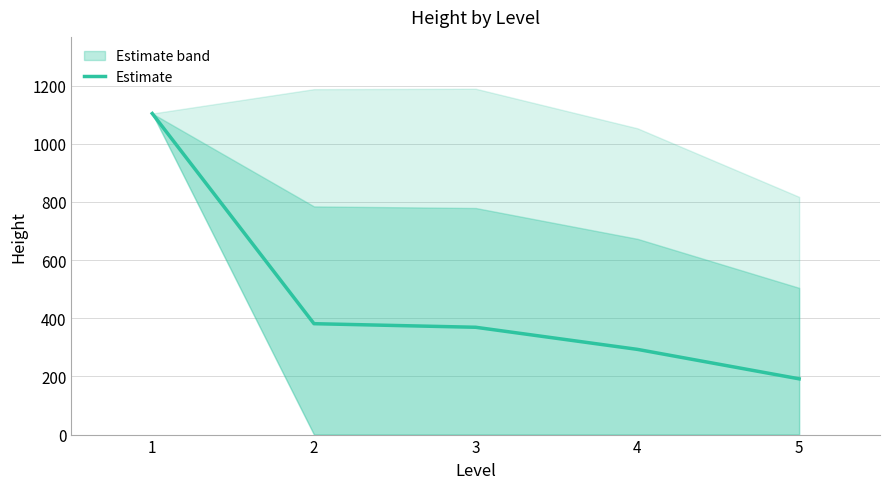

Is it true that the value at 5 is 324.3?

False